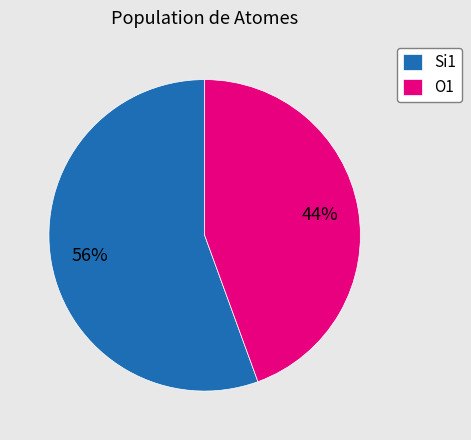

To the nearest percent, what percentage of the pie is O1?

44%